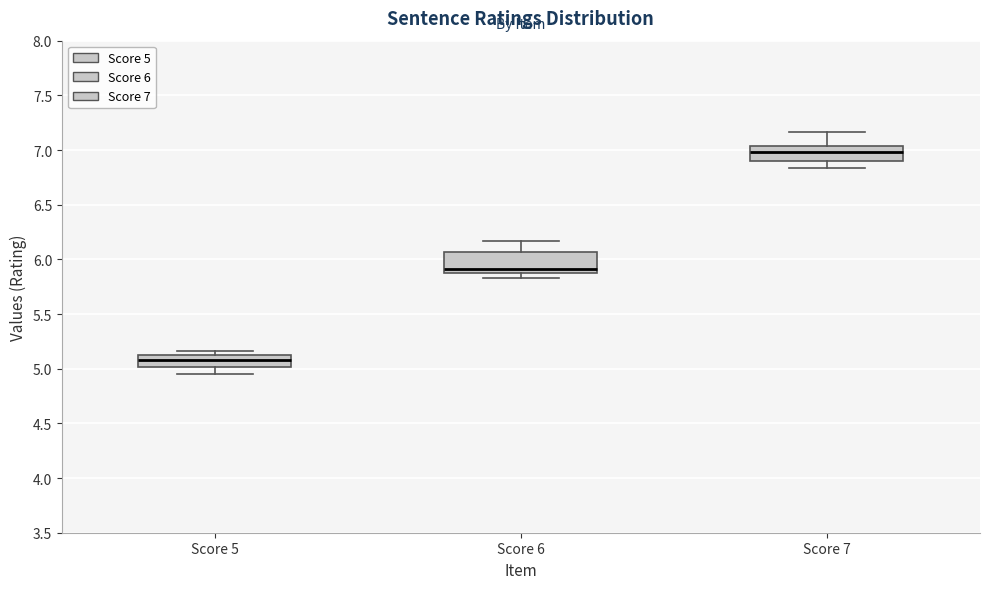

Where is the upper edge of the box for Score 6 on the y-axis? The values are not printed on the chart, so give them approximately, as read against the axis.

6.05